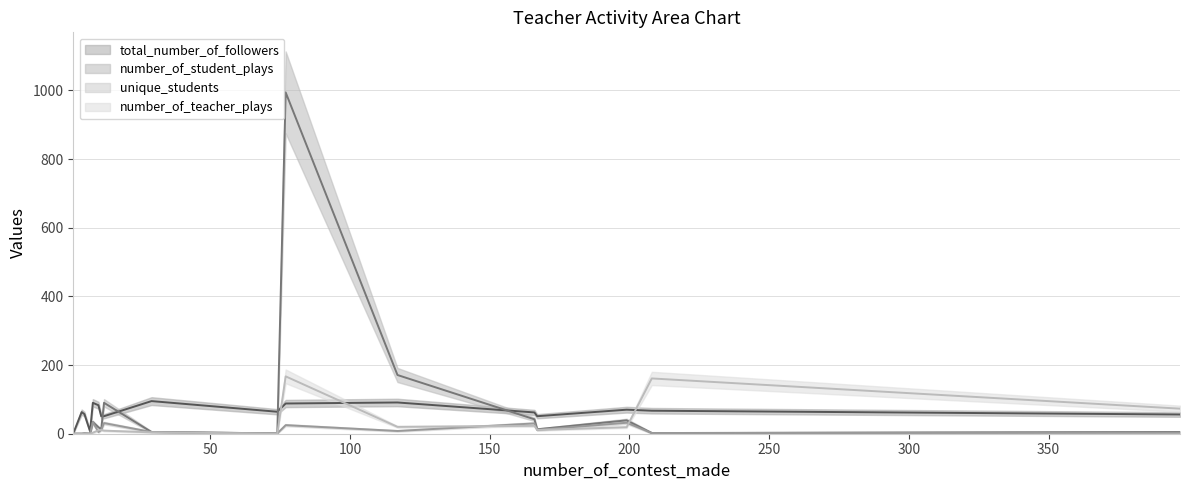

What is the average value of the number_of_teacher_plays (line) series?

30